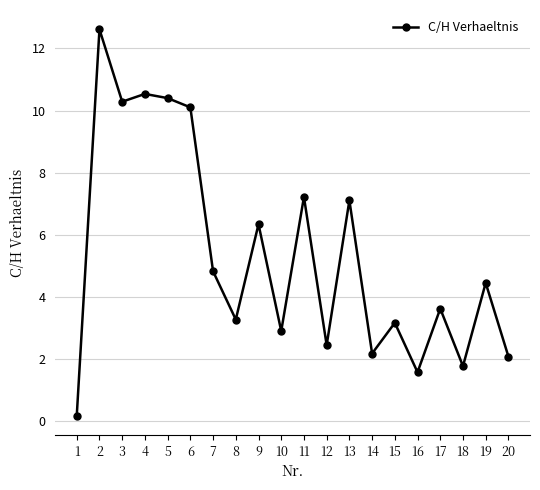

How many series are shown in this chart?

1